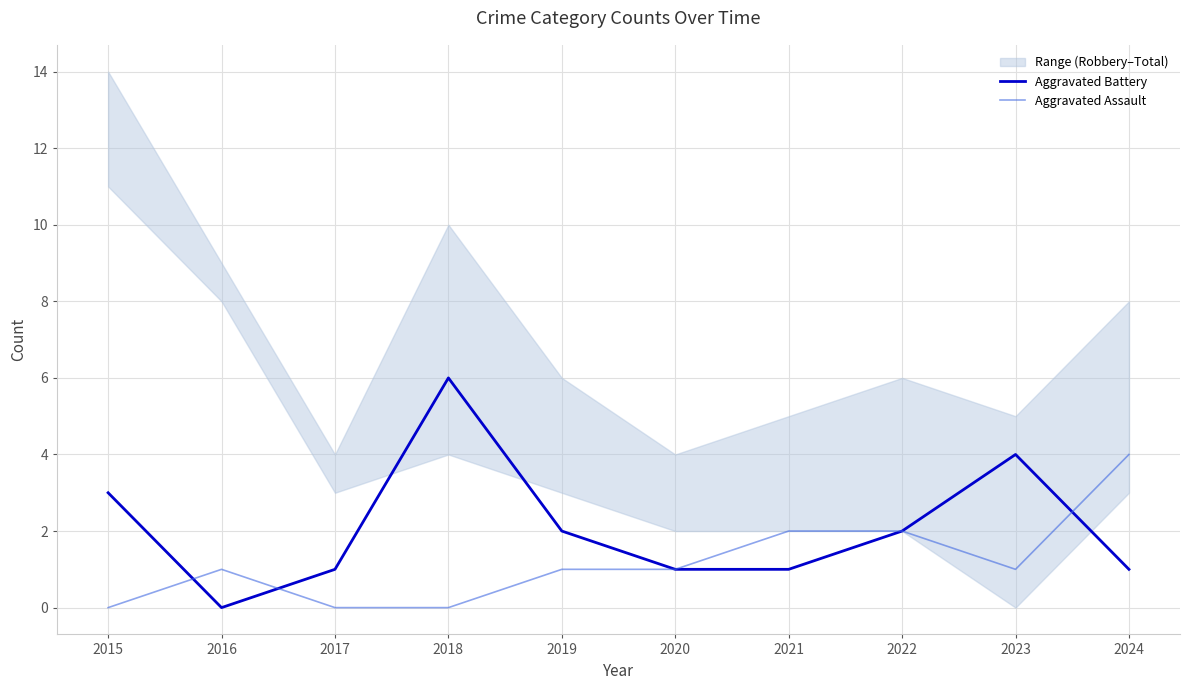

What is the difference between the second highest and second lowest values in the Aggravated Assault series?

2